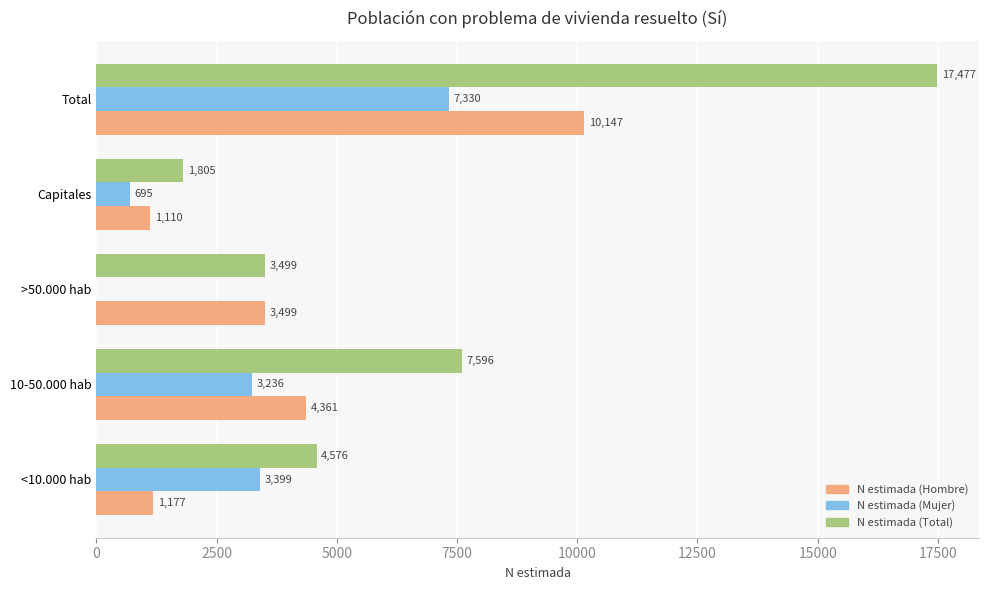

At which label is N estimada (Hombre) closest to 5628?

10-50.000 hab